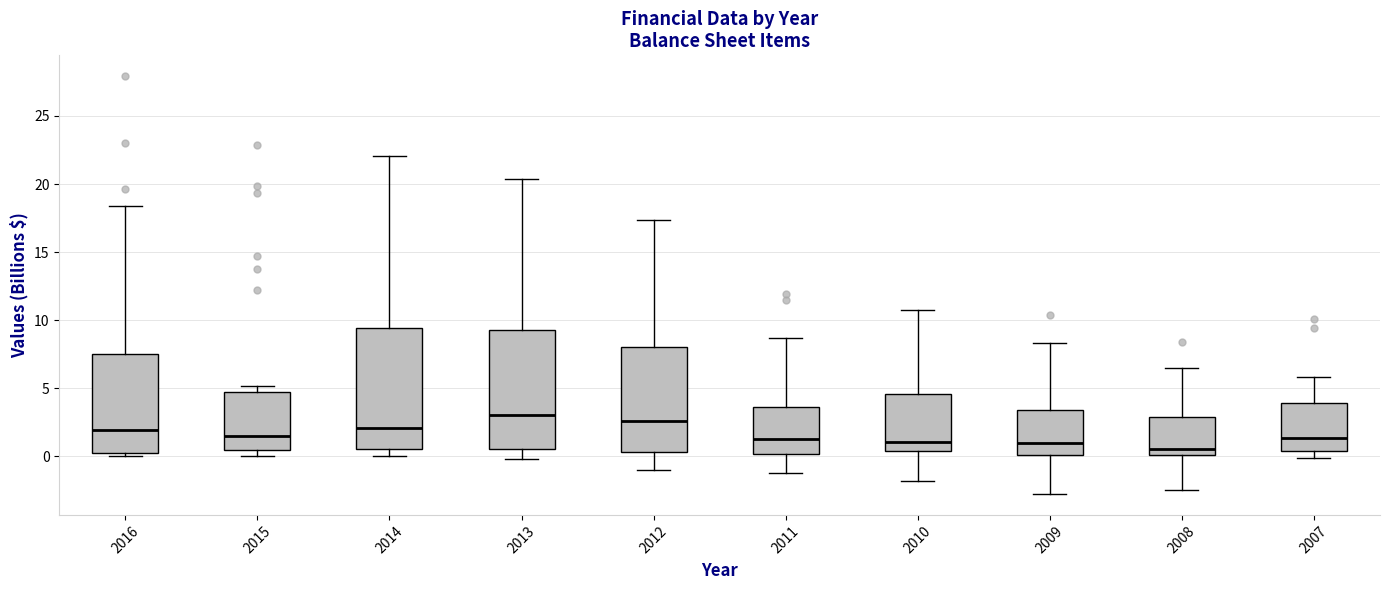

Reading left to right, transcribe this box plot: for each box, give where its median line is, the range the box spans, and where its two whiskers end, as read against the y-axis. The values are not printed on the chart, so give them approximately, as read against the axis.

2016: median 2.0, box 0.0 to 7.5, whiskers 0.0 (just below the box's lower edge) to 18.5
2015: median 1.5, box 0.5 to 5.0, whiskers 0.0 to 5.0 (just above the box's upper edge)
2014: median 2.0, box 0.5 to 9.5, whiskers 0.0 to 22.0
2013: median 3.0, box 0.5 to 9.5, whiskers 0.0 to 20.5
2012: median 2.5, box 0.5 to 8.0, whiskers -1.0 to 17.5
2011: median 1.5, box 0.0 to 3.5, whiskers -1.0 to 8.5
2010: median 1.0, box 0.5 to 4.5, whiskers -2.0 to 11.0
2009: median 1.0, box 0.0 to 3.5, whiskers -3.0 to 8.5
2008: median 0.5, box 0.0 to 3.0, whiskers -2.5 to 6.5
2007: median 1.5, box 0.5 to 4.0, whiskers 0.0 to 6.0